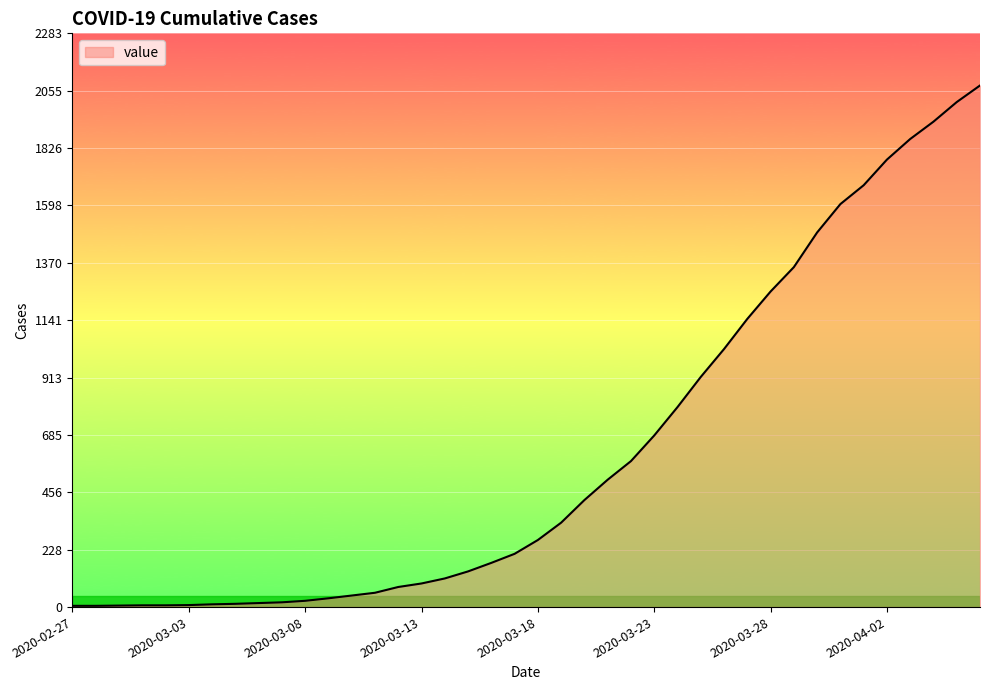

What is the maximum value shown in the chart?

2076